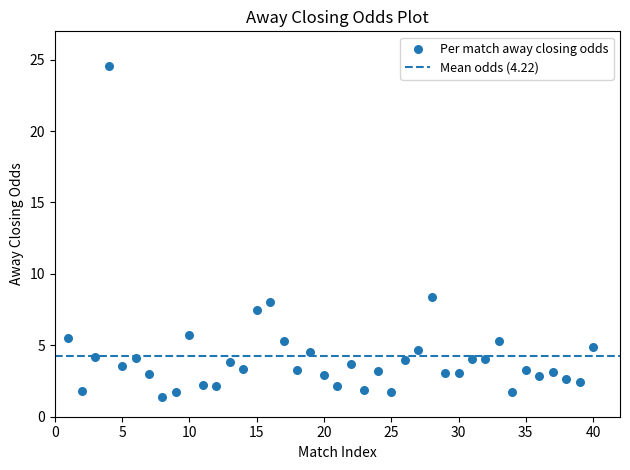

What Y value in the scatter plot is closest to 12?

8.4